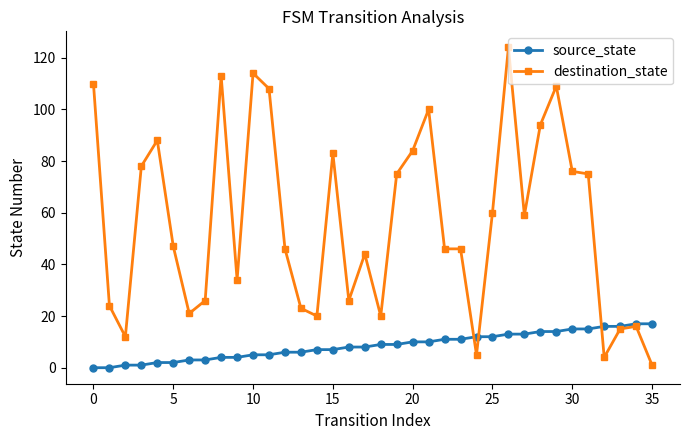

True or false: destination_state has more than 2 points higher than both neighbors.

True